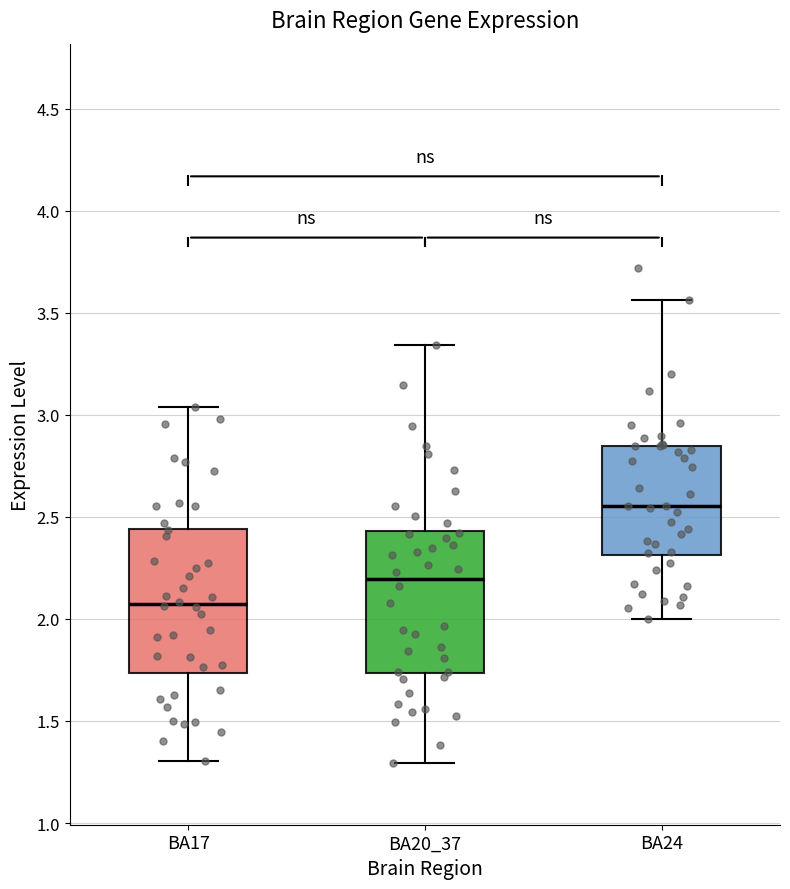

Reading left to right, transcribe this box plot: for each box, give where its median line is, the range the box spans, and where its two whiskers end, as read against the y-axis. The values are not printed on the chart, so give them approximately, as read against the axis.

BA17: median 2.05, box 1.75 to 2.45, whiskers 1.30 to 3.05
BA20_37: median 2.20, box 1.75 to 2.45, whiskers 1.30 to 3.35
BA24: median 2.55, box 2.30 to 2.85, whiskers 2.00 to 3.55